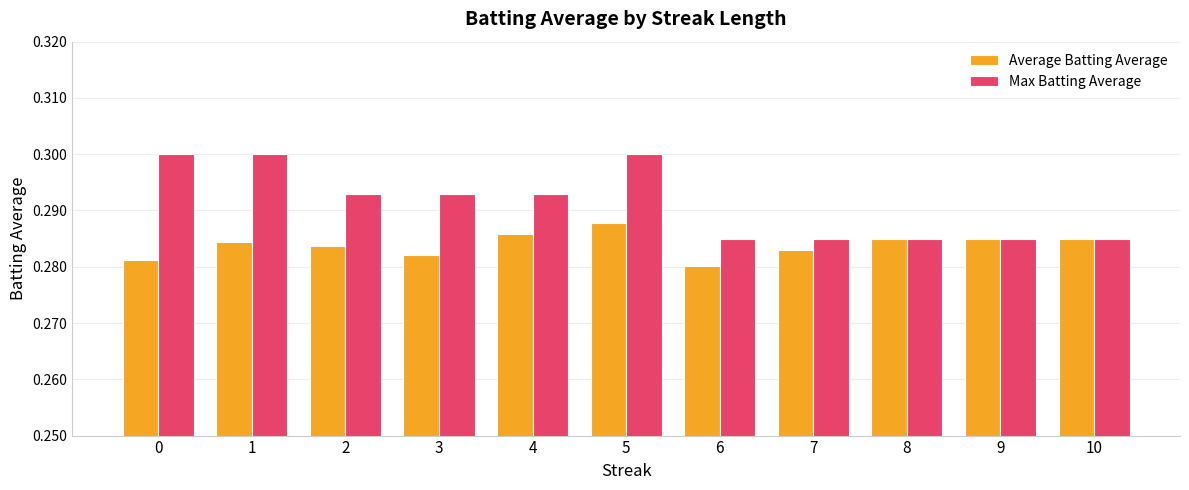

At how many categories does at least one series exceed 0?

11